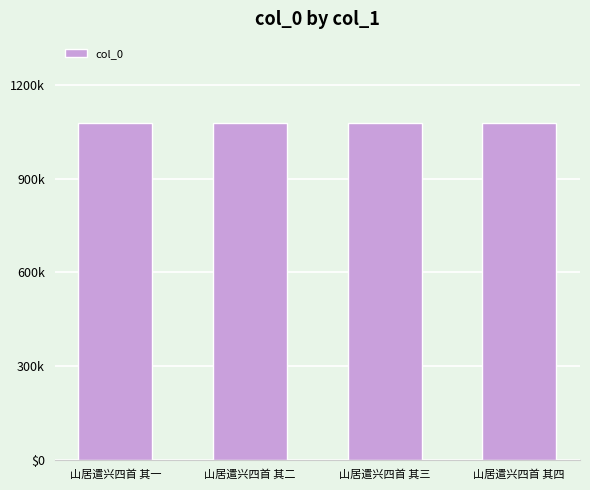

What is the ratio of the value at 山居遣兴四首 其三 to the value at 山居遣兴四首 其二?

1.0